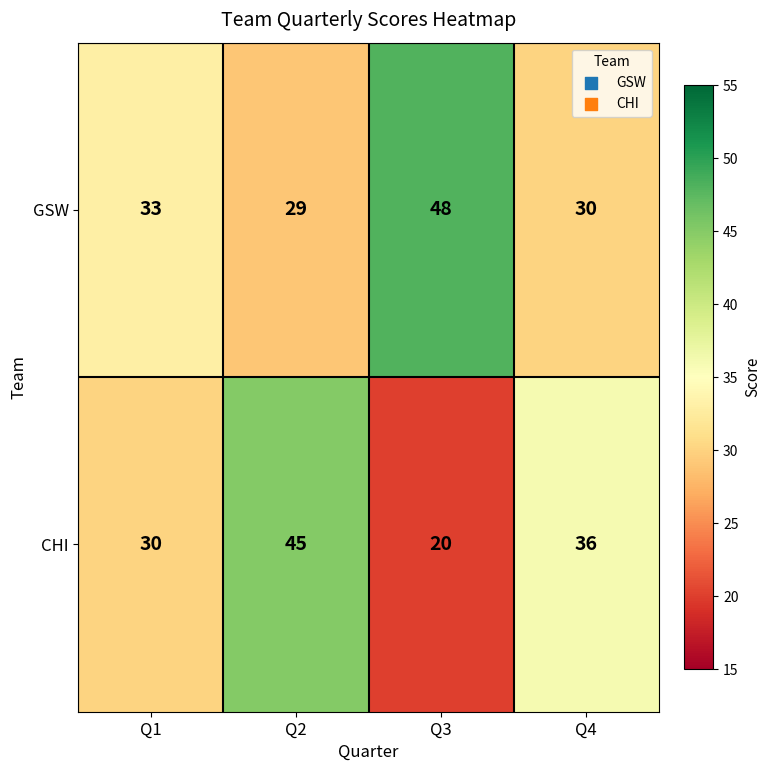

At how many categories does at least one series exceed 31?

4